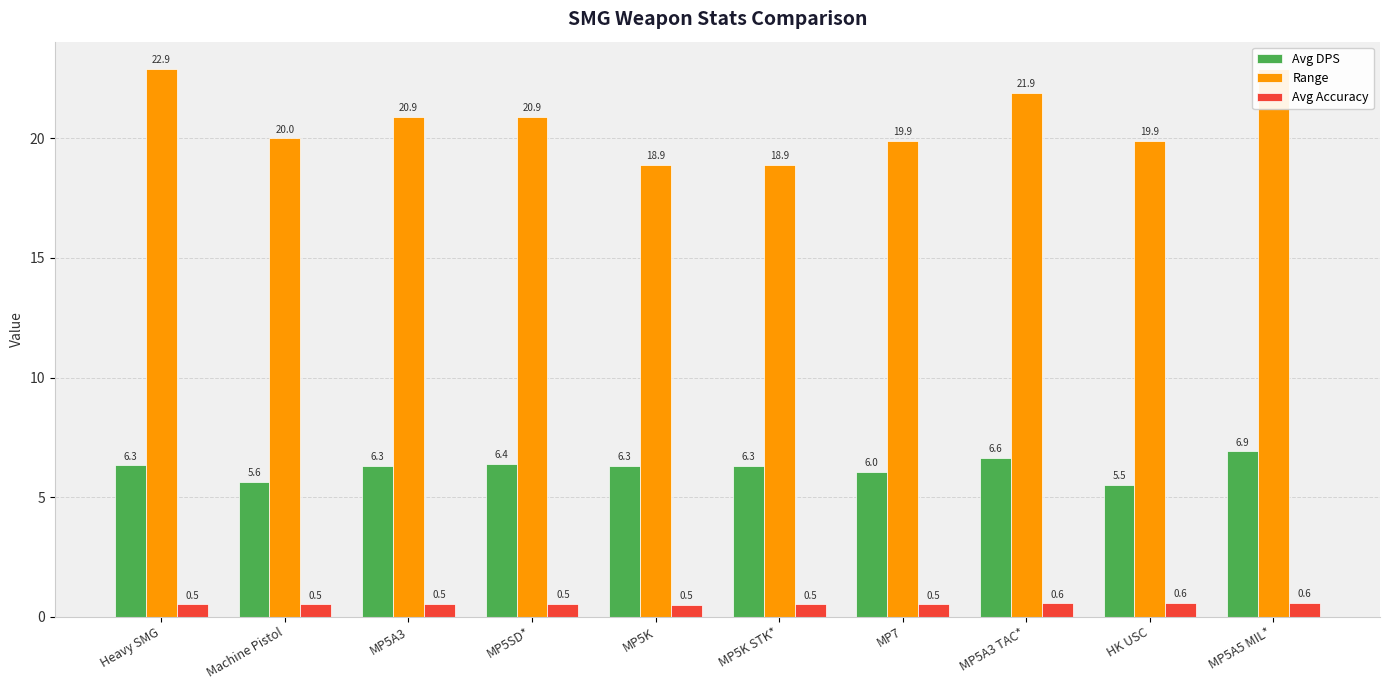

Where does the Range series first go above 20?

Heavy SMG